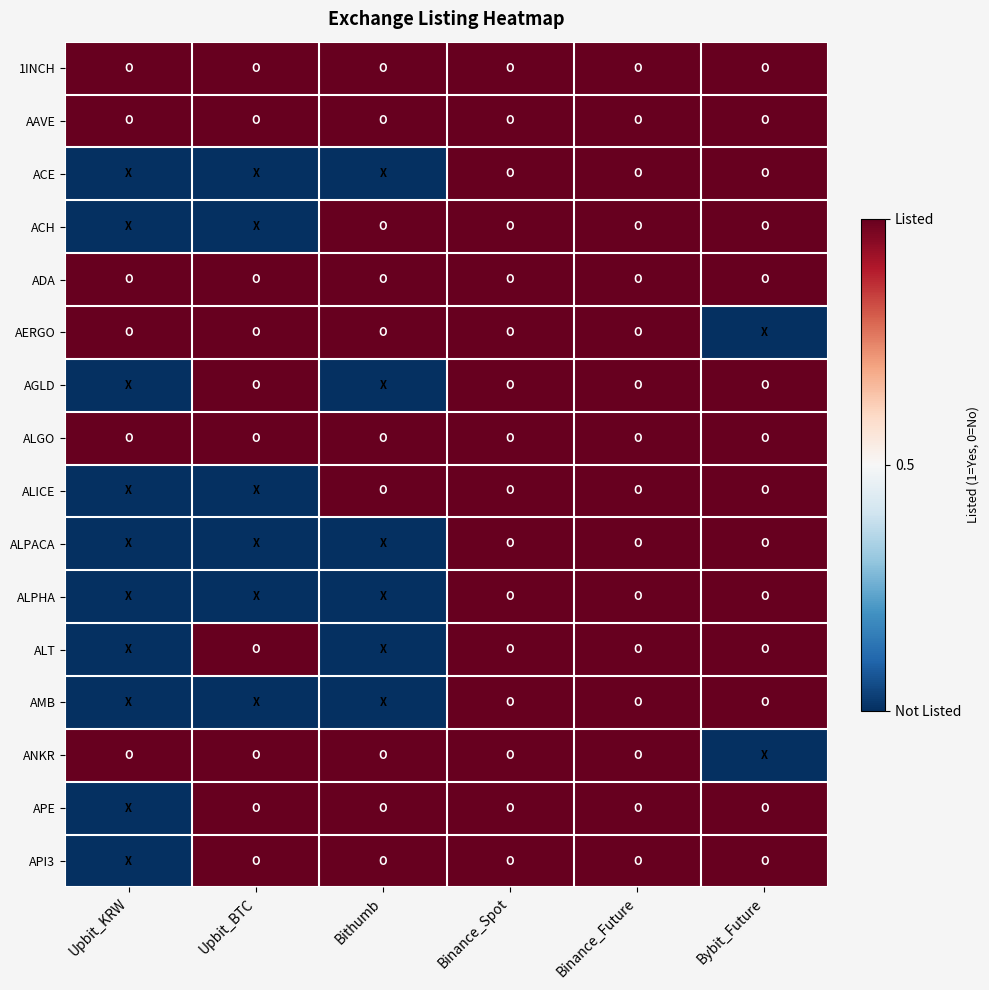

Reading left to right, what are all the values shown in this chart?

1INCH: Upbit_KRW=1	Upbit_BTC=1	Bithumb=1	Binance_Spot=1	Binance_Future=1	Bybit_Future=1
AAVE: Upbit_KRW=1	Upbit_BTC=1	Bithumb=1	Binance_Spot=1	Binance_Future=1	Bybit_Future=1
ACE: Upbit_KRW=0	Upbit_BTC=0	Bithumb=0	Binance_Spot=1	Binance_Future=1	Bybit_Future=1
ACH: Upbit_KRW=0	Upbit_BTC=0	Bithumb=1	Binance_Spot=1	Binance_Future=1	Bybit_Future=1
ADA: Upbit_KRW=1	Upbit_BTC=1	Bithumb=1	Binance_Spot=1	Binance_Future=1	Bybit_Future=1
AERGO: Upbit_KRW=1	Upbit_BTC=1	Bithumb=1	Binance_Spot=1	Binance_Future=1	Bybit_Future=0
AGLD: Upbit_KRW=0	Upbit_BTC=1	Bithumb=0	Binance_Spot=1	Binance_Future=1	Bybit_Future=1
ALGO: Upbit_KRW=1	Upbit_BTC=1	Bithumb=1	Binance_Spot=1	Binance_Future=1	Bybit_Future=1
ALICE: Upbit_KRW=0	Upbit_BTC=0	Bithumb=1	Binance_Spot=1	Binance_Future=1	Bybit_Future=1
ALPACA: Upbit_KRW=0	Upbit_BTC=0	Bithumb=0	Binance_Spot=1	Binance_Future=1	Bybit_Future=1
ALPHA: Upbit_KRW=0	Upbit_BTC=0	Bithumb=0	Binance_Spot=1	Binance_Future=1	Bybit_Future=1
ALT: Upbit_KRW=0	Upbit_BTC=1	Bithumb=0	Binance_Spot=1	Binance_Future=1	Bybit_Future=1
AMB: Upbit_KRW=0	Upbit_BTC=0	Bithumb=0	Binance_Spot=1	Binance_Future=1	Bybit_Future=1
ANKR: Upbit_KRW=1	Upbit_BTC=1	Bithumb=1	Binance_Spot=1	Binance_Future=1	Bybit_Future=0
APE: Upbit_KRW=0	Upbit_BTC=1	Bithumb=1	Binance_Spot=1	Binance_Future=1	Bybit_Future=1
API3: Upbit_KRW=0	Upbit_BTC=1	Bithumb=1	Binance_Spot=1	Binance_Future=1	Bybit_Future=1